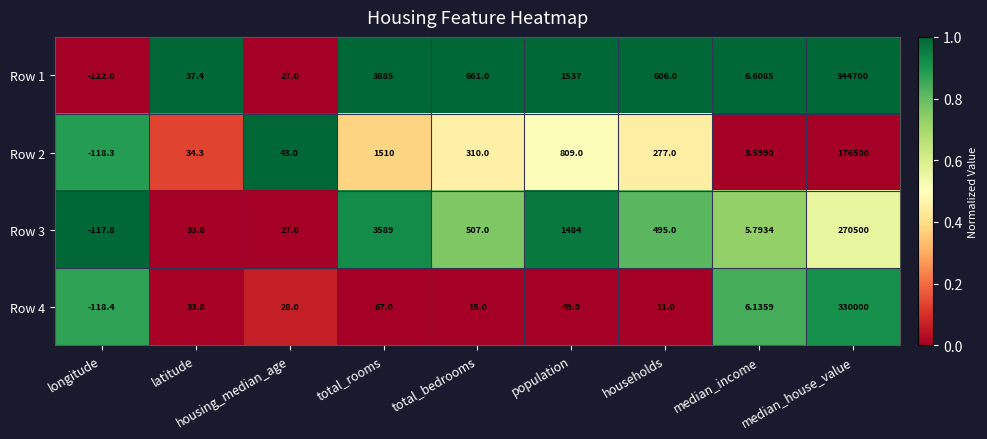

Which series has the largest total across all categories?

Row 1